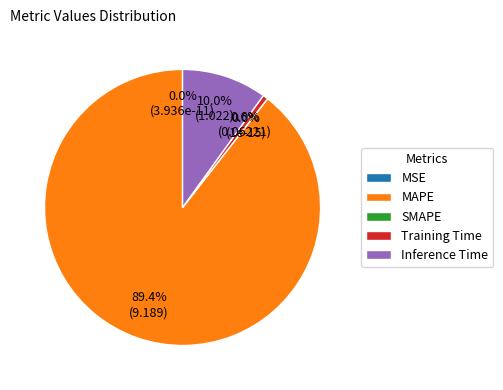

Between SMAPE and Training Time, which is larger?

Training Time